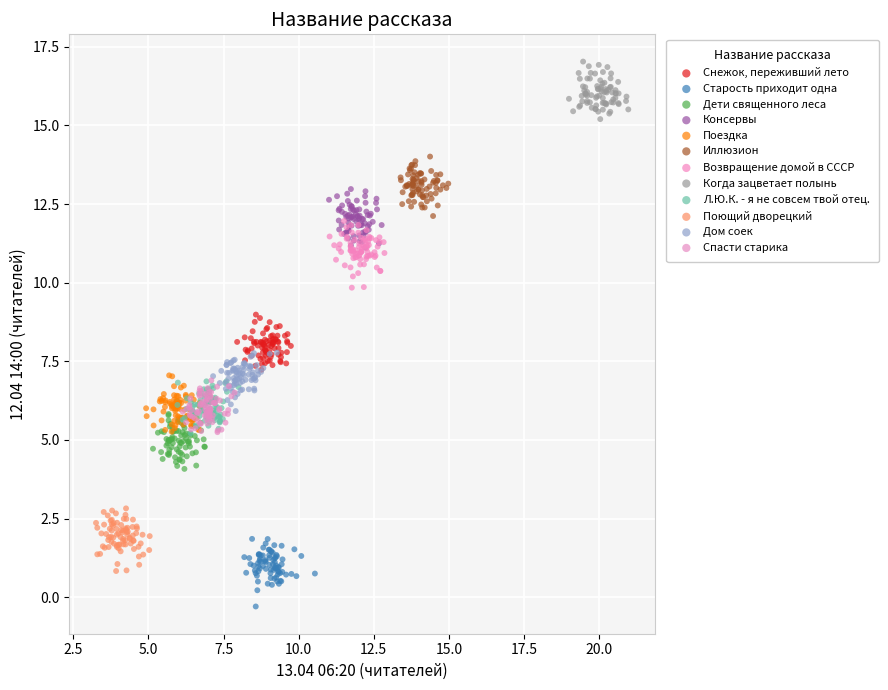

What are all the series names shown in the legend?

Снежок, переживший лето, Старость приходит одна, Дети священного леса, Консервы, Поездка, Иллюзион, Возвращение домой в СССР, Когда зацветает полынь, Л.Ю.К. - я не совсем твой отец., Поющий дворецкий, Дом соек, Спасти старика